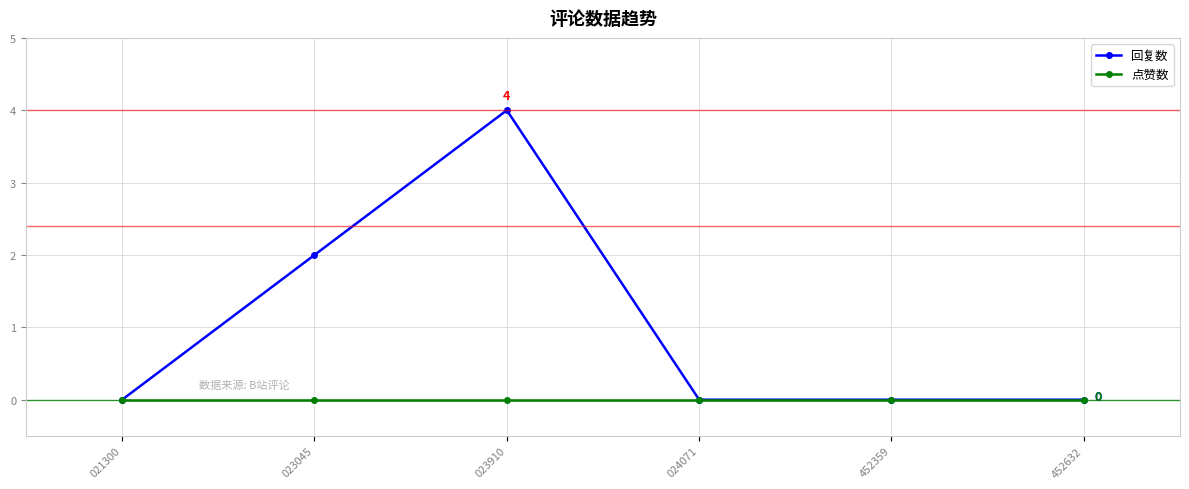

At which label does 回复数 reach its peak?

023910